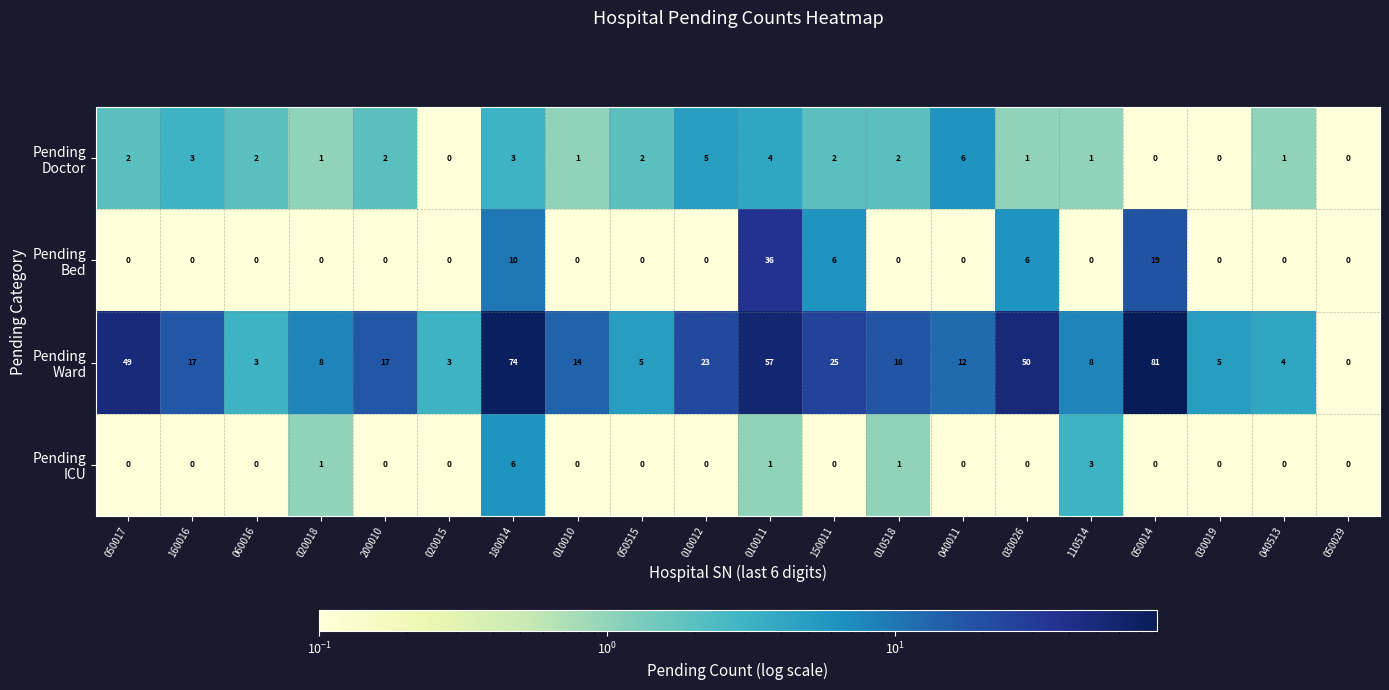

At how many categories does at least one series exceed 10?

12